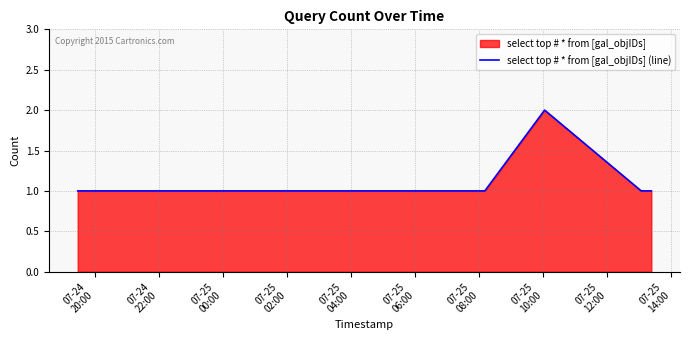

How many series are shown in this chart?

1